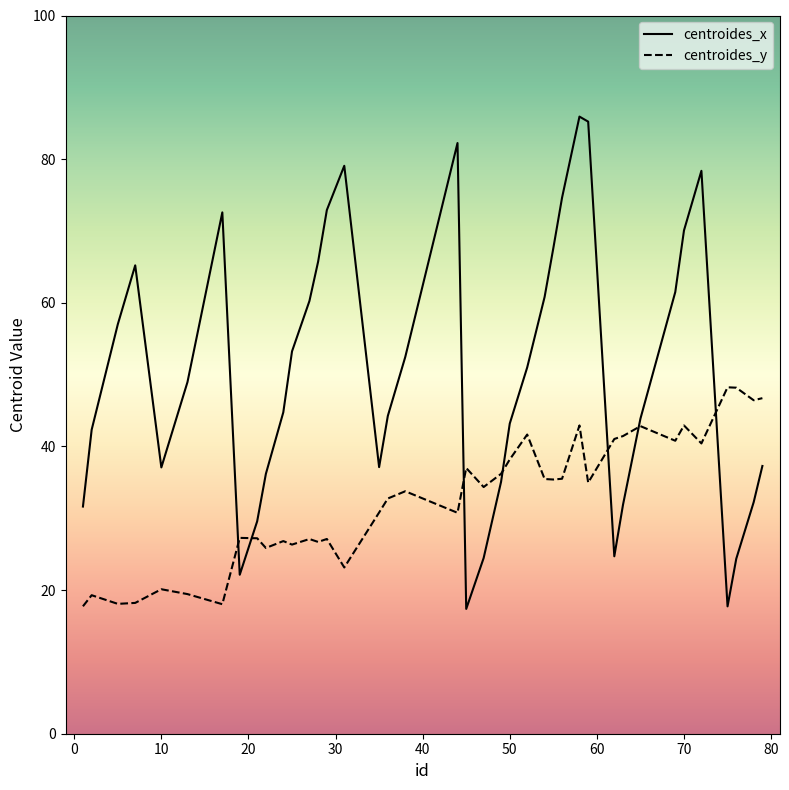

What is the average value of the centroides_x series?

50.1